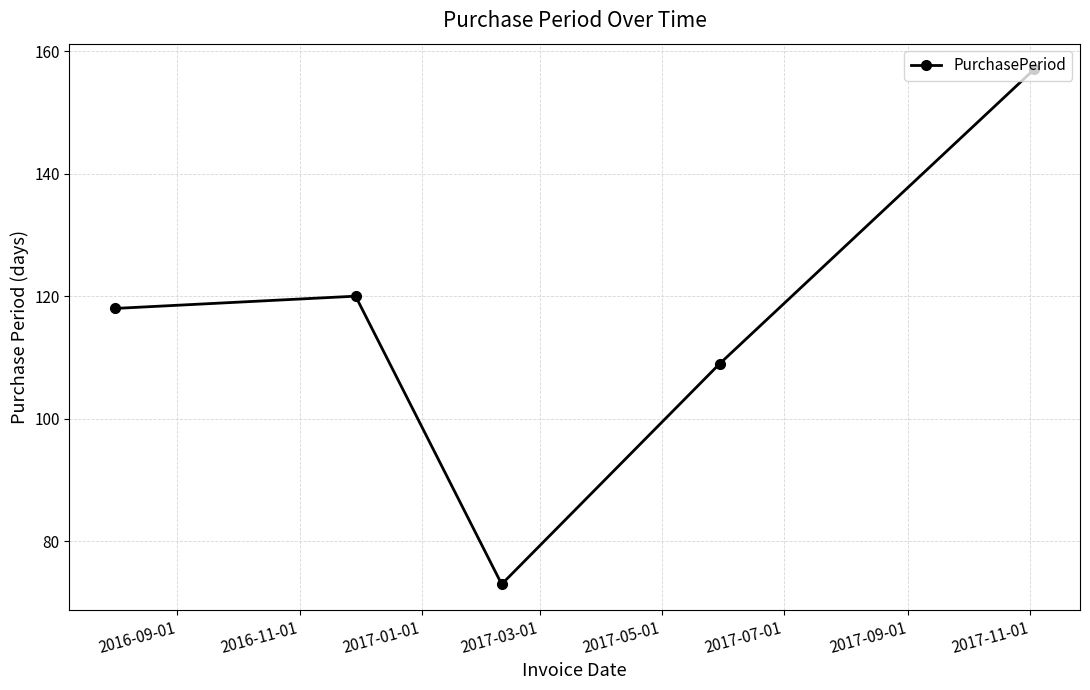

What is the greatest value displayed?

157